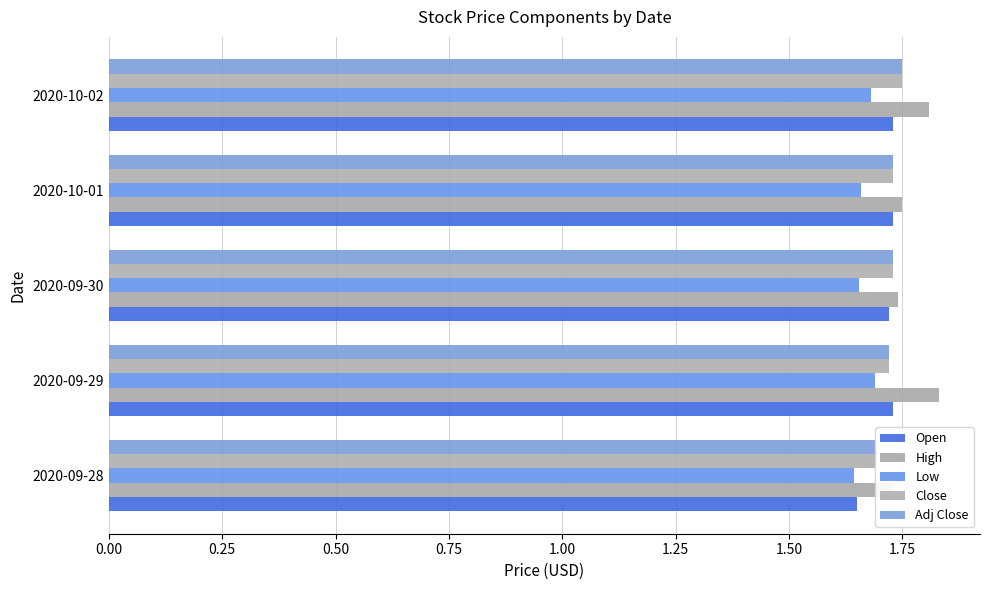

What is the sum of all Open values?

8.6